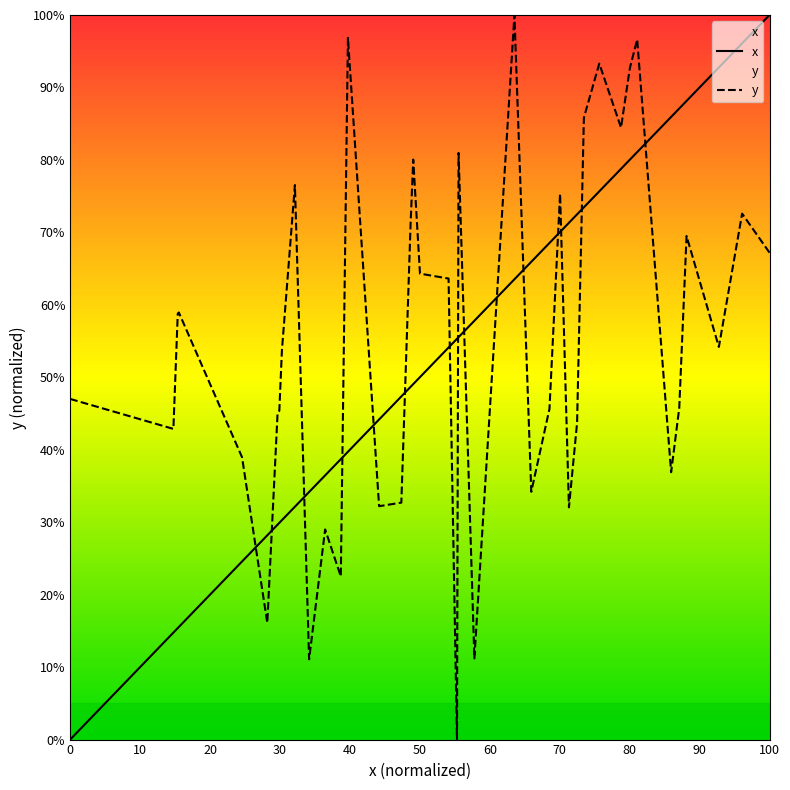

List the series in order of their overall mean, lowest first.

x, y